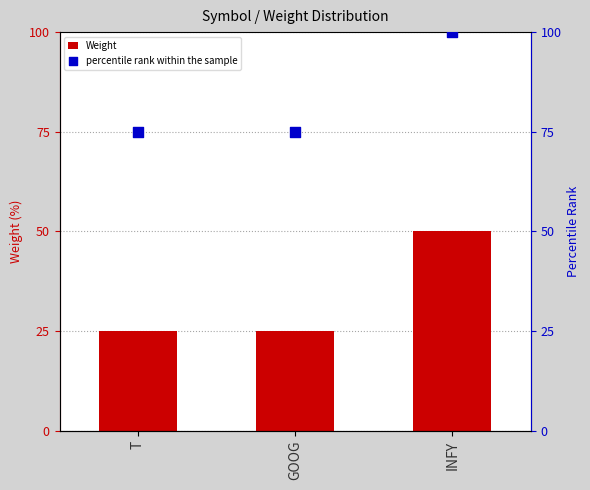

At how many categories does at least one series exceed 75?

1